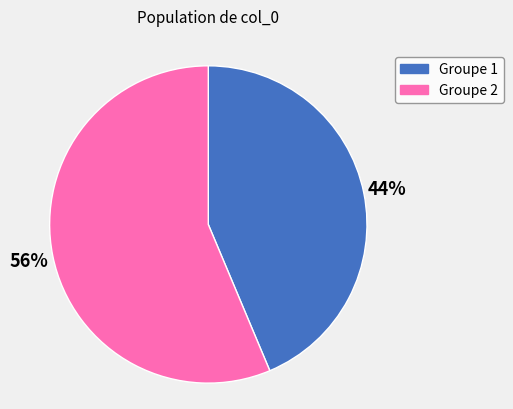

To the nearest percent, what is the average slice percentage?

50%